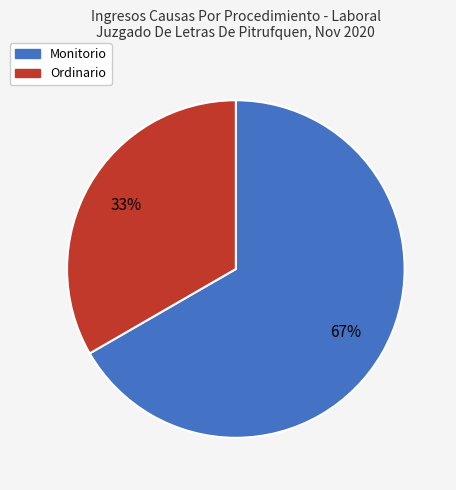

What percentage is the Monitorio slice, to the nearest percent?

67%